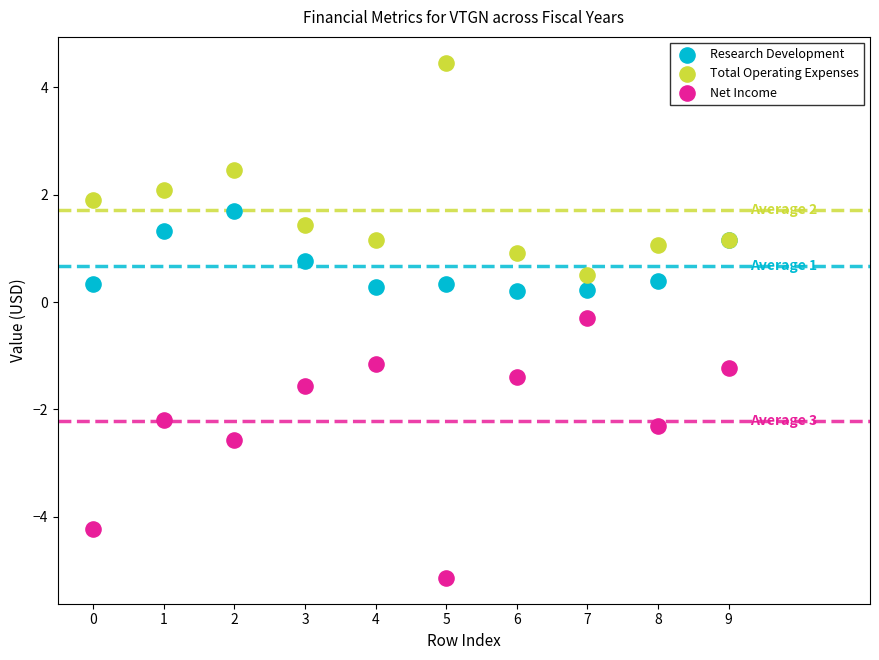

Which series has the widest spread of Y values?

Net Income